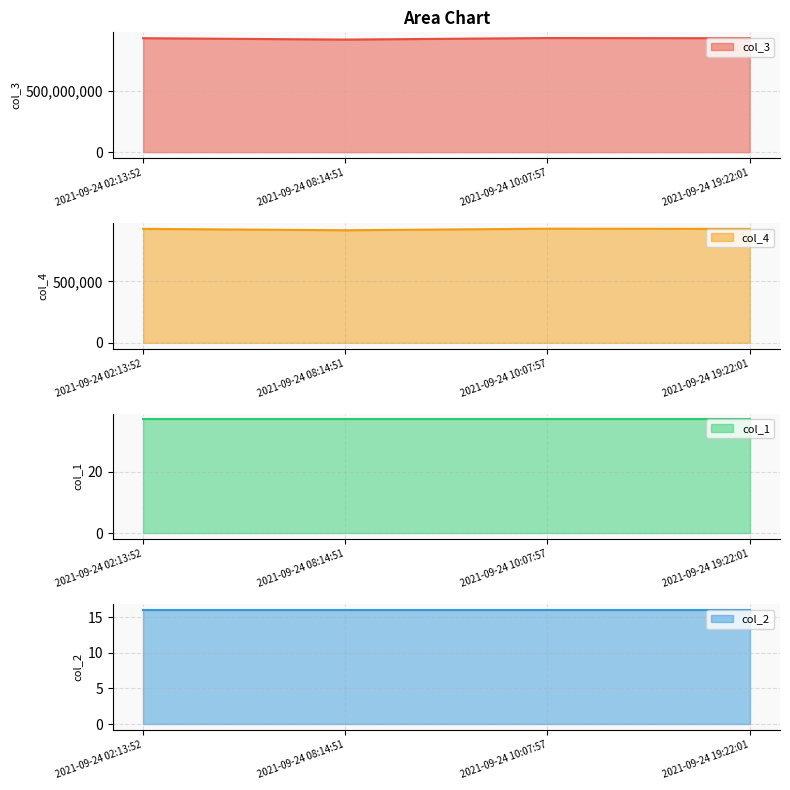

What is the highest value of the col_4 series?

928307